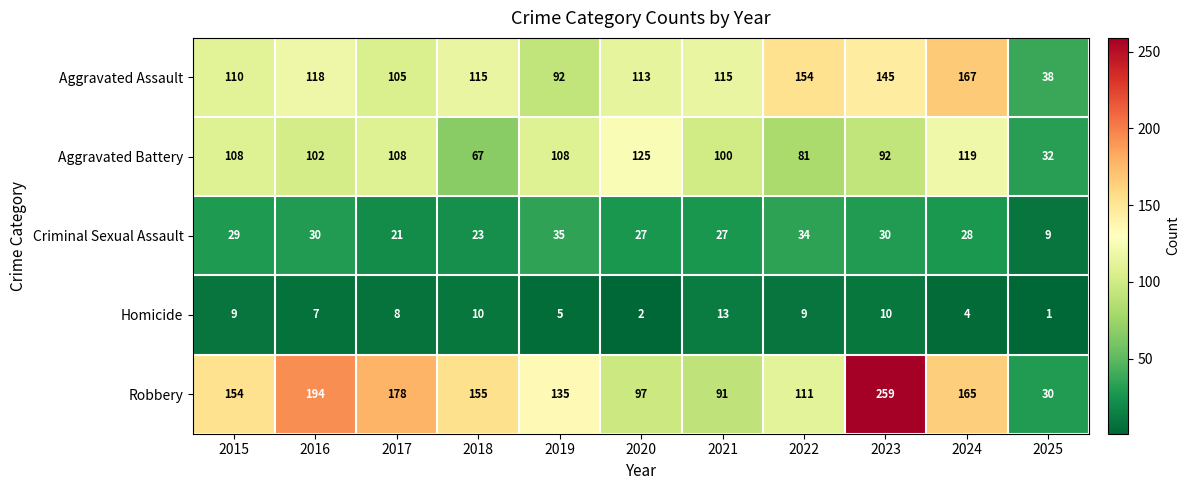

At how many categories does at least one series exceed 56?

10